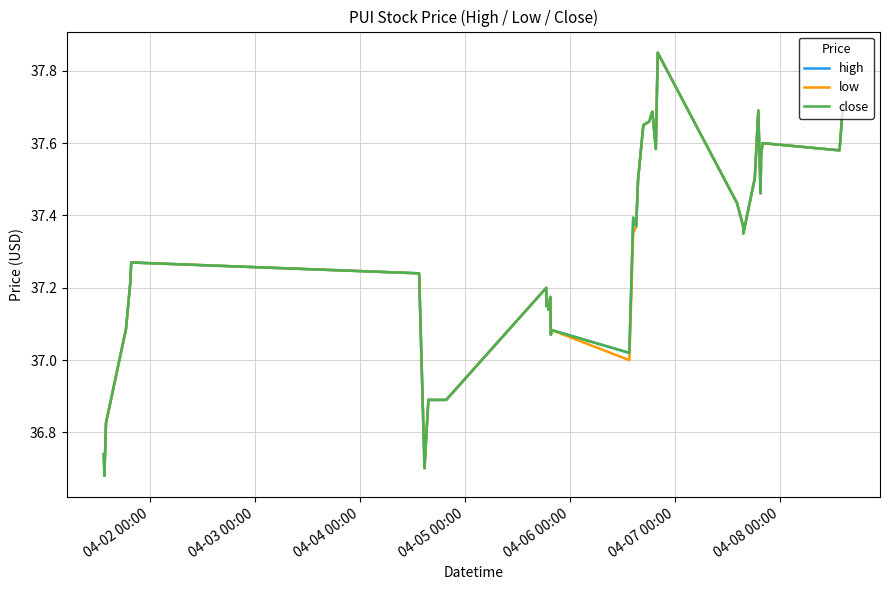

Does the chart display data point markers on the line(s)?

No